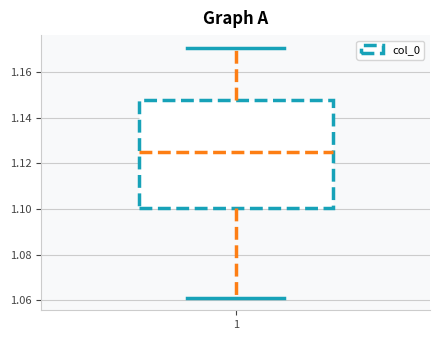

Transcribe this box plot: give where the median line is, the range the box spans, and where the two whiskers end, as read against the y-axis. The values are not printed on the chart, so give them approximately, as read against the axis.

median 1.124, box 1.100 to 1.148, whiskers 1.062 to 1.170